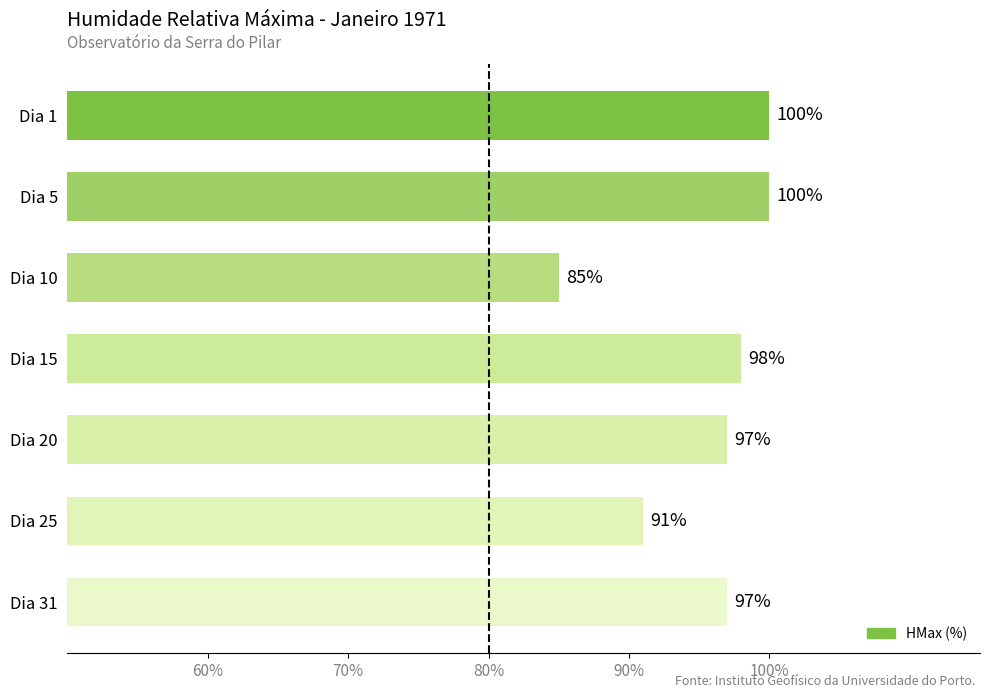

Count the number of data series in this chart.

1